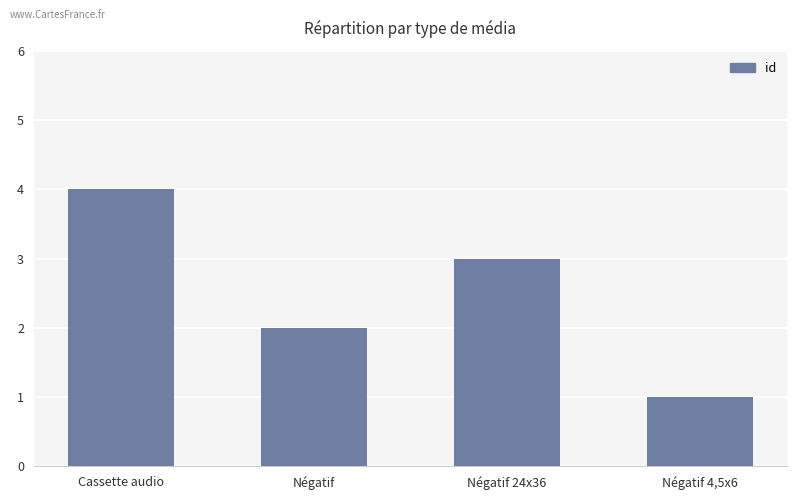

What is the value of the 1st bar from the left?

4